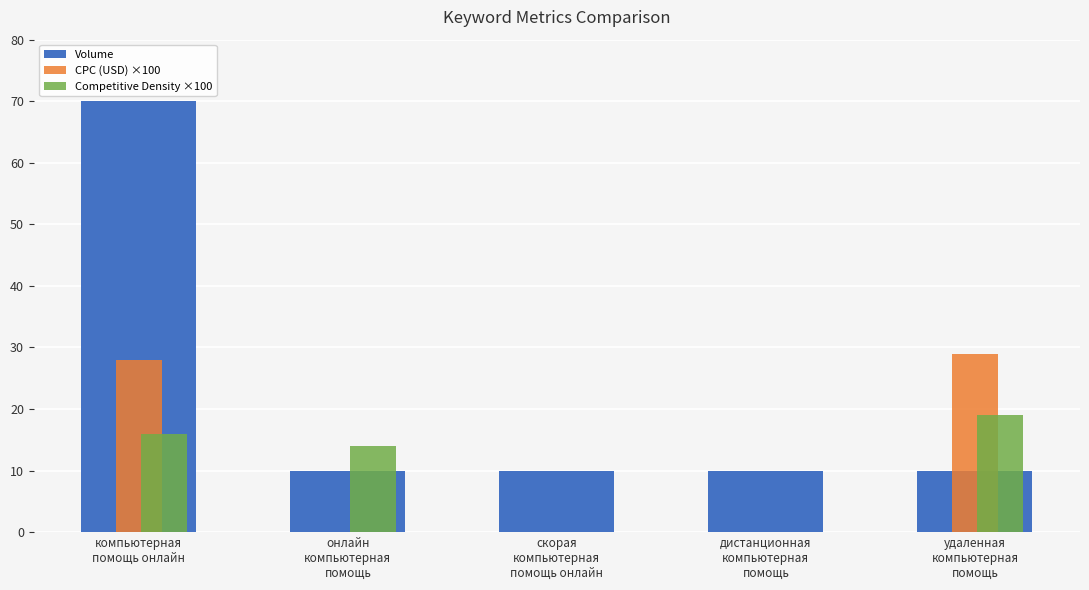

What are all the series names shown in the legend?

Volume, CPC (USD) ×100, Competitive Density ×100